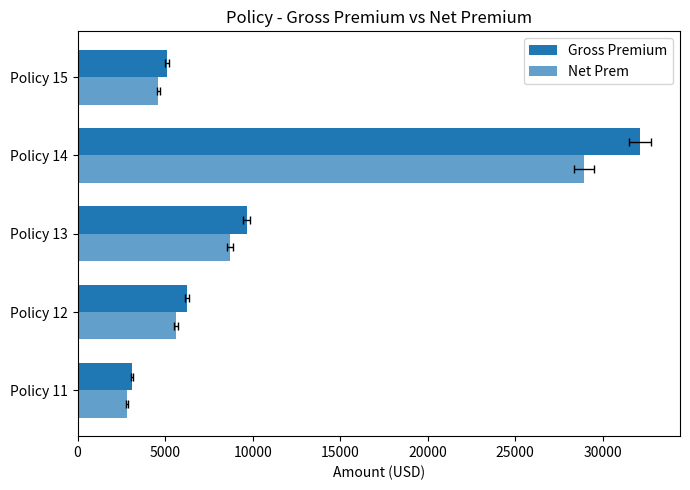

Which series has the widest spread of values?

Gross Premium